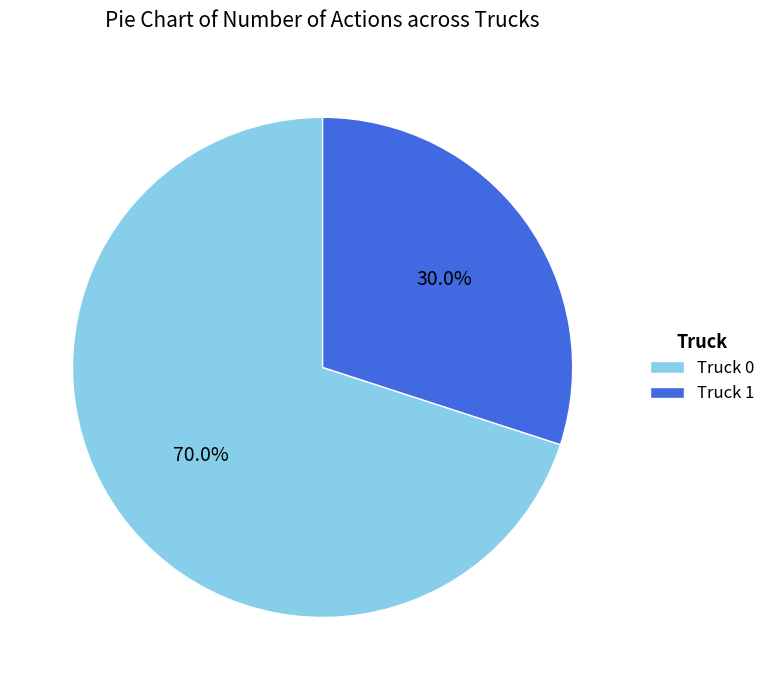

To the nearest percent, what is the average slice percentage?

50%